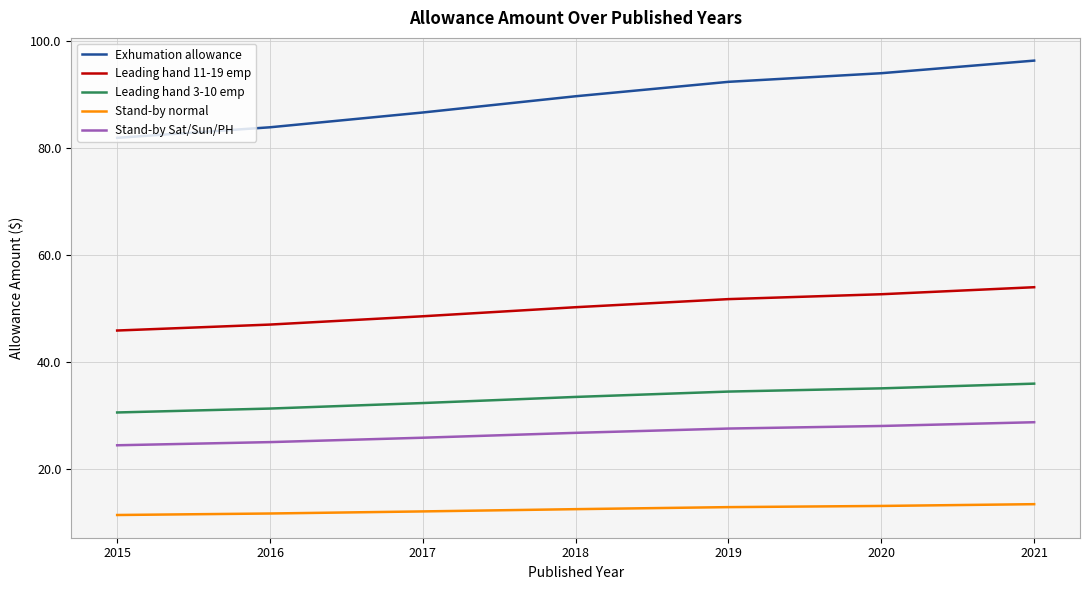

Rank the series by their maximum value, from highest to lowest.

Exhumation allowance, Leading hand 11-19 emp, Leading hand 3-10 emp, Stand-by Sat/Sun/PH, Stand-by normal